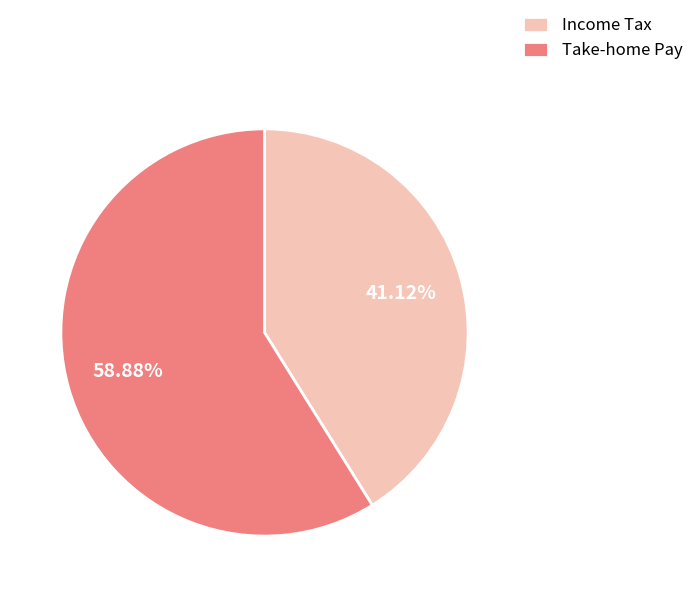

What is the ratio of the value at Income Tax to the value at Take-home Pay?

0.7